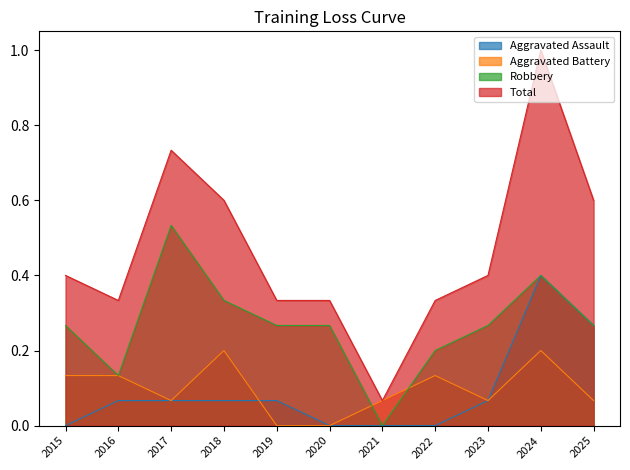

What is the spread (max minus min) of values at 2018?

0.5